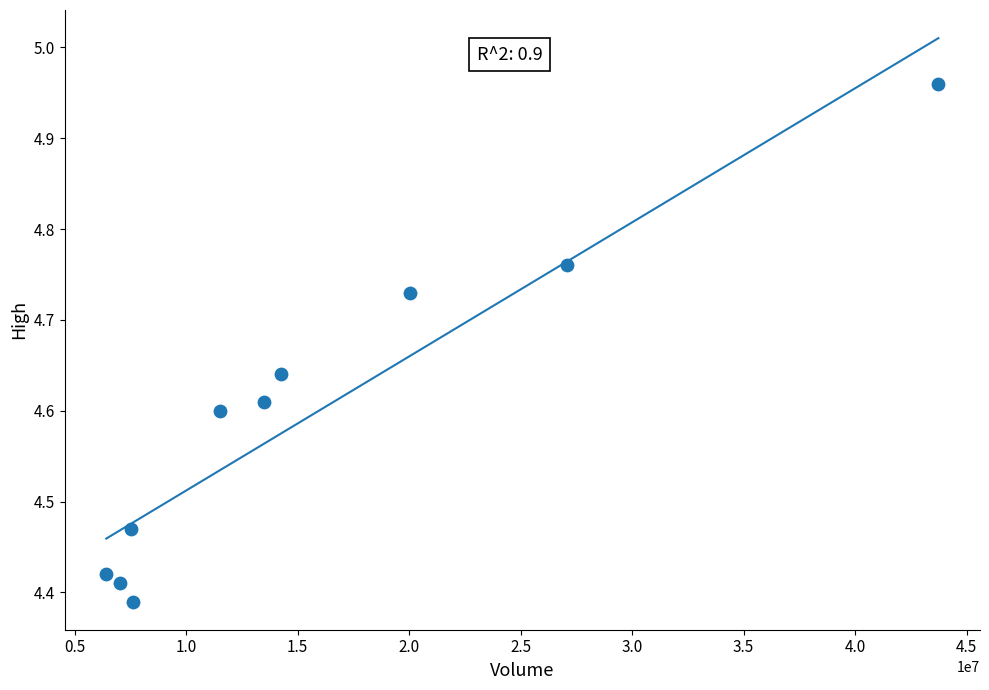

What is the range of X values (max minus min)?

37317154.0